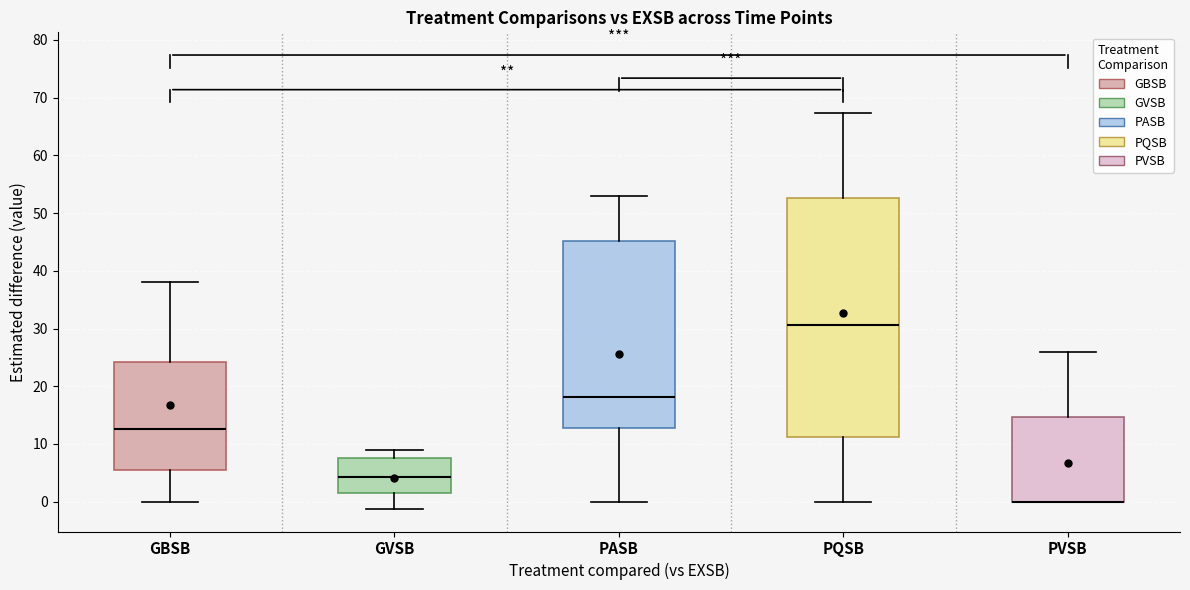

Where does the median line of the box for GVSB sit on the y-axis? The values are not printed on the chart, so give them approximately, as read against the axis.

4